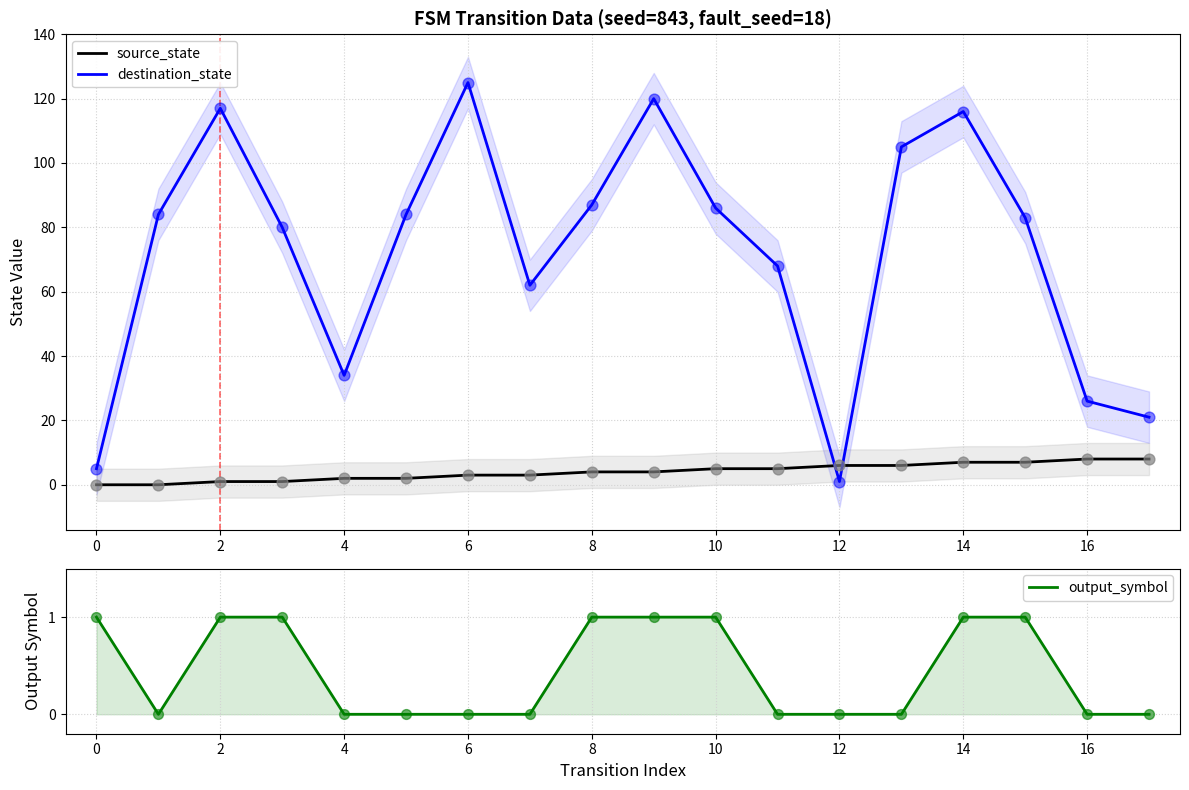

Which series has the largest Y range (max minus min)?

destination_state